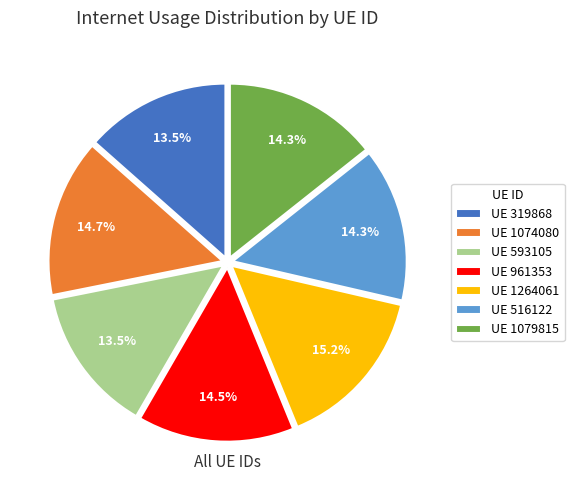

How many slices are in this pie chart?

7